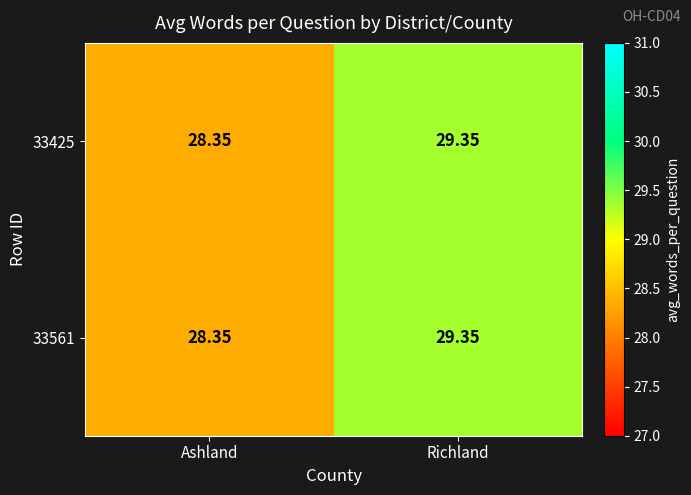

Which category has the highest value across all series?

Richland